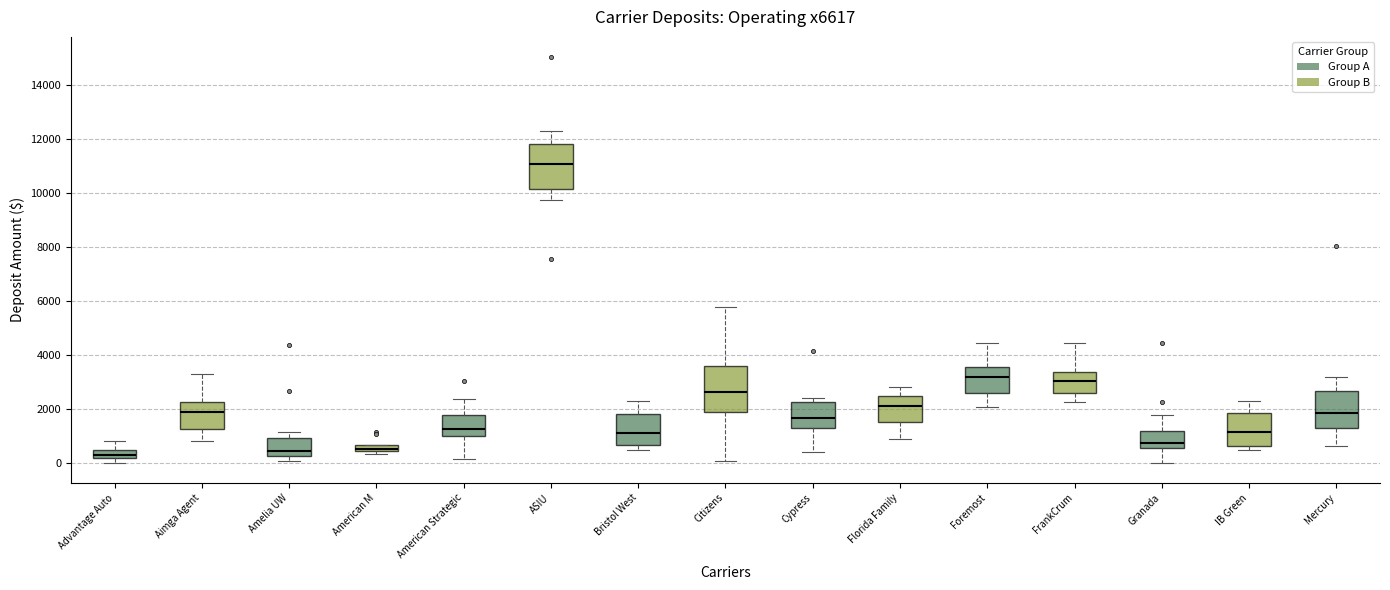

Where does the median line of the box for FrankCrum sit on the y-axis? The values are not printed on the chart, so give them approximately, as read against the axis.

3000